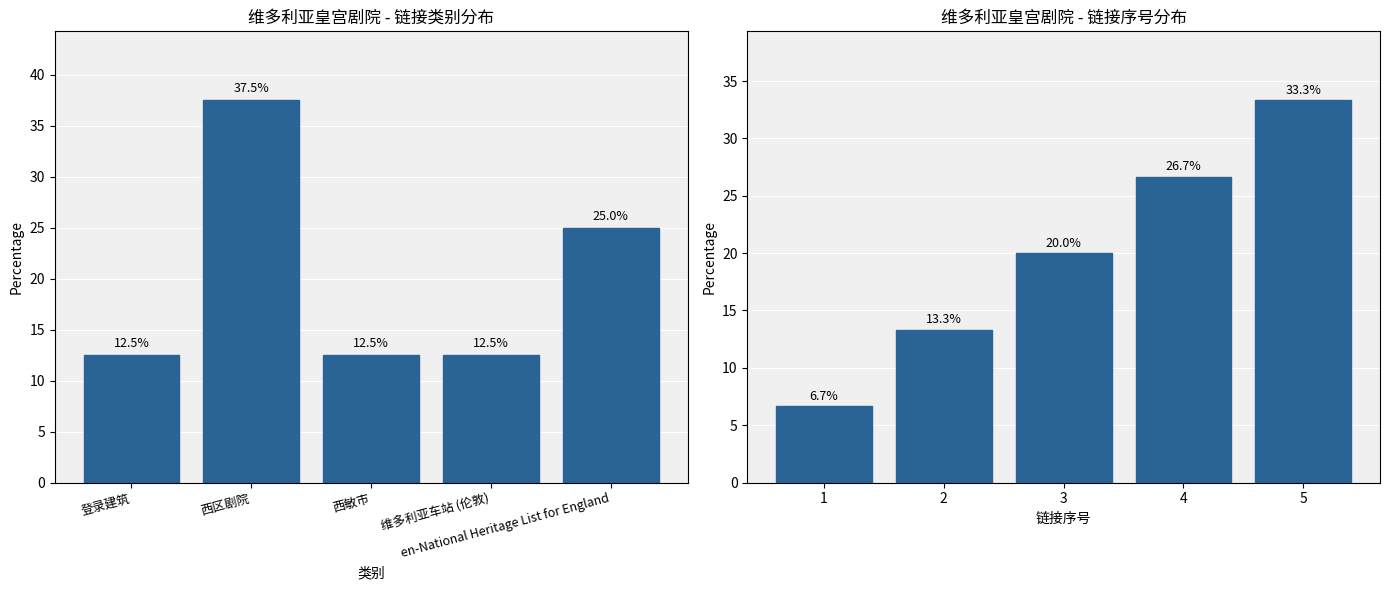

Reading left to right, list all the values displayed in this chart.

链接数量: 12.5	37.5	12.5	12.5	25.0
链接序号: 6.7	13.3	20.0	26.7	33.3